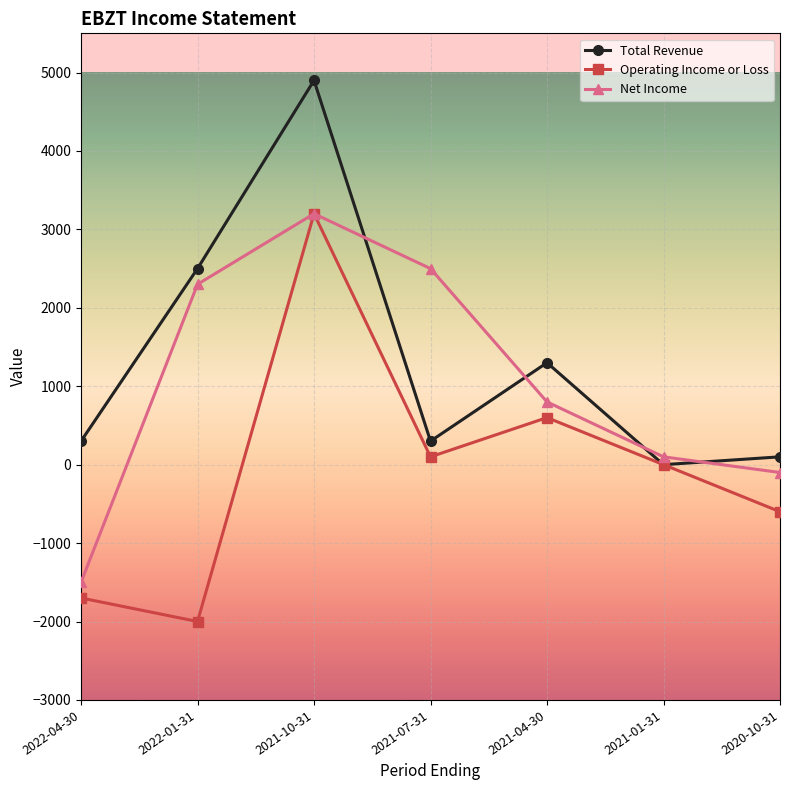

What are all the series names shown in the legend?

Total Revenue, Operating Income or Loss, Net Income